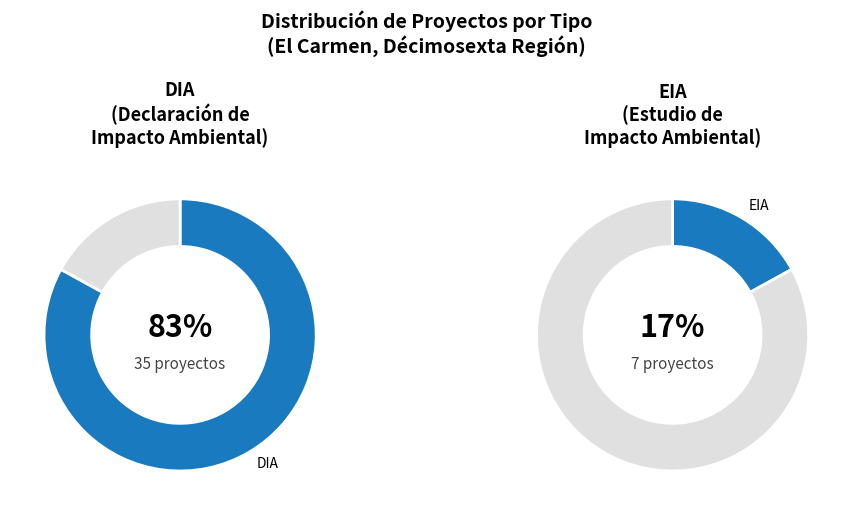

How many segments does this pie chart have?

2